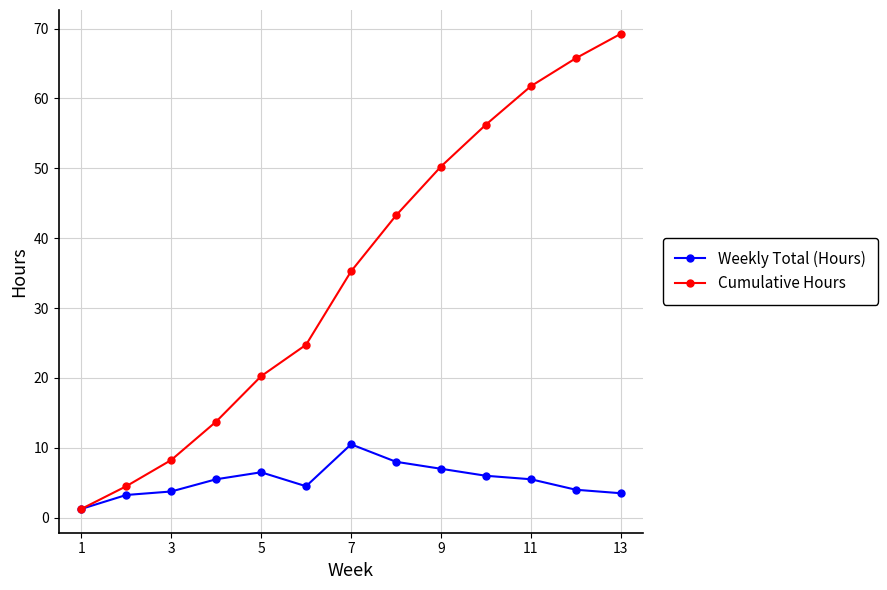

How many lines are shown in the chart?

2